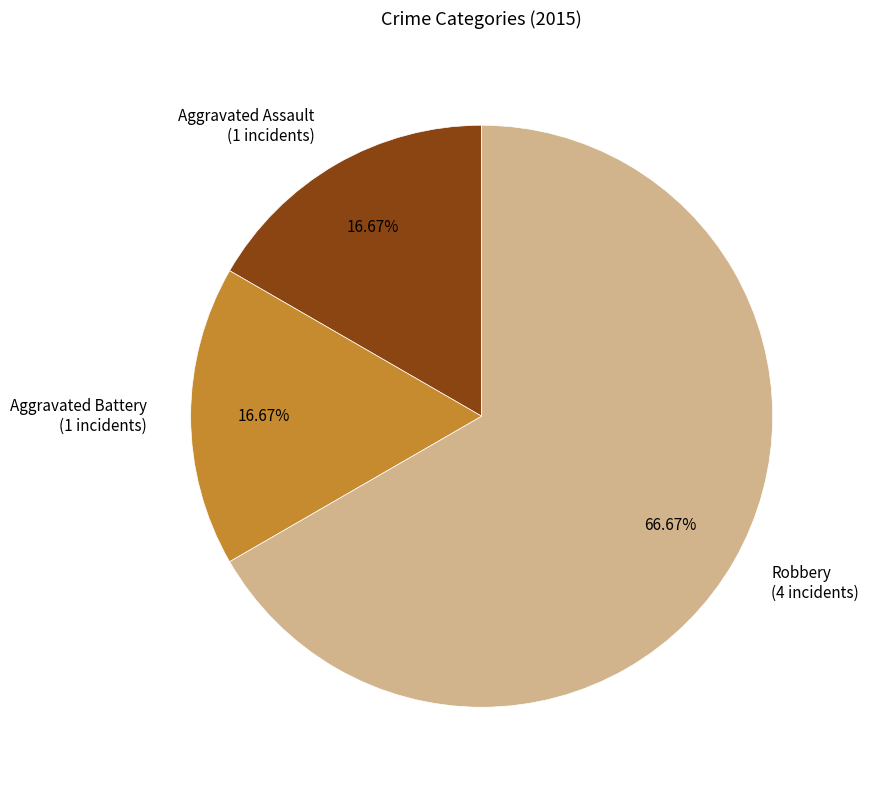

What is the ratio of the value at Aggravated Battery (1 incidents) to the value at Aggravated Assault (1 incidents)?

1.0